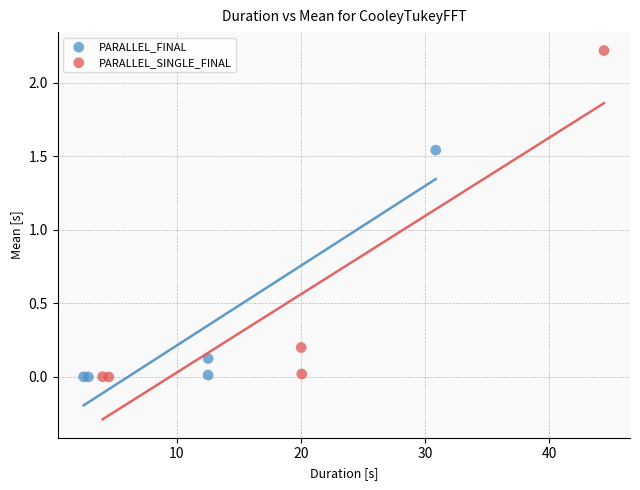

What are all the series names shown in the legend?

PARALLEL_FINAL, PARALLEL_SINGLE_FINAL